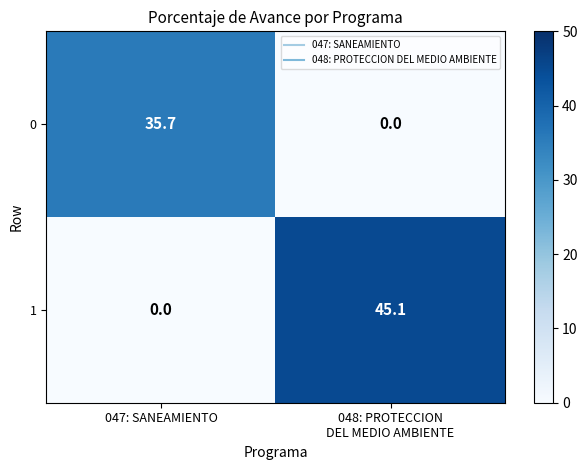

Count the number of categories in the chart.

2